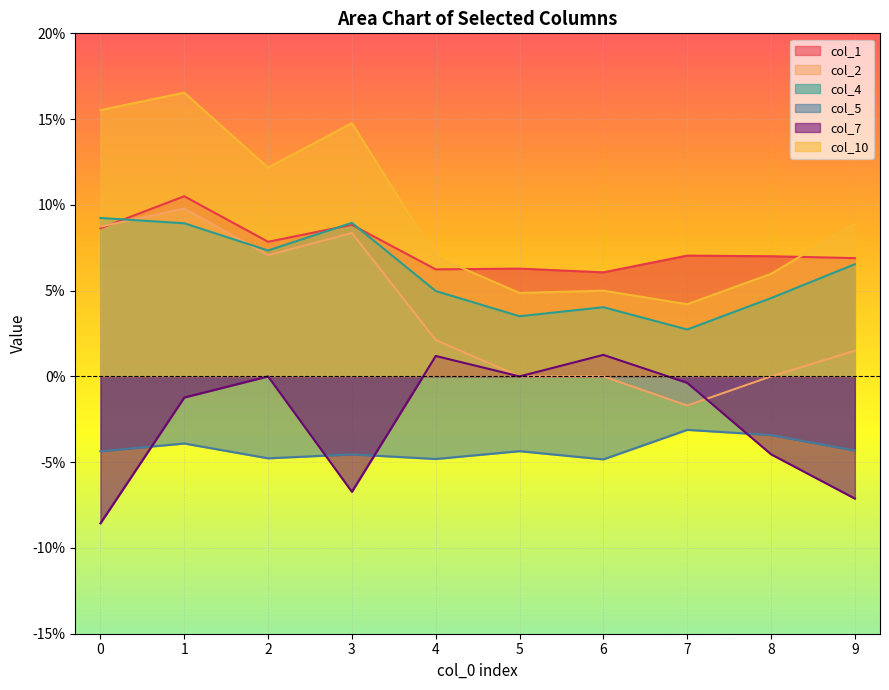

At which category does col_7 reach its first local peak?

2